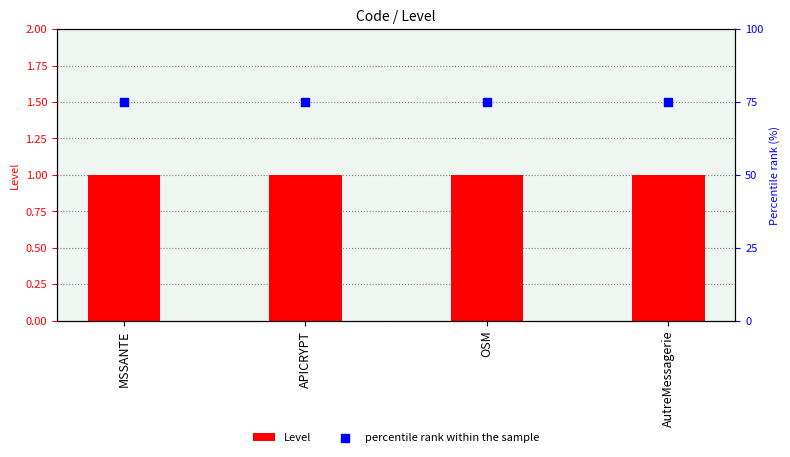

Which series has the largest total across all categories?

percentile rank within the sample